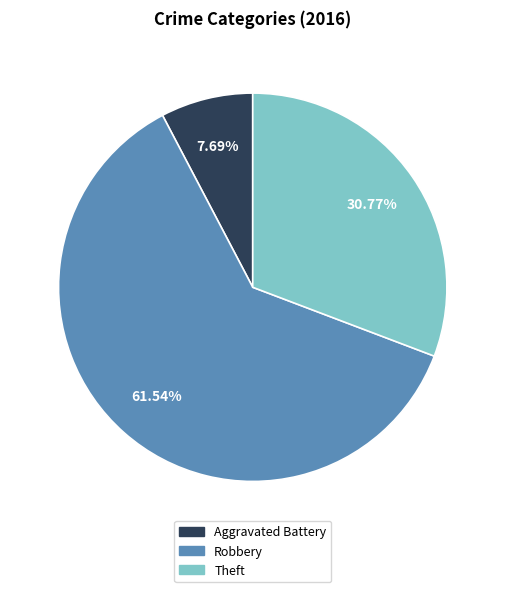

Is there a majority slice in this chart?

Yes